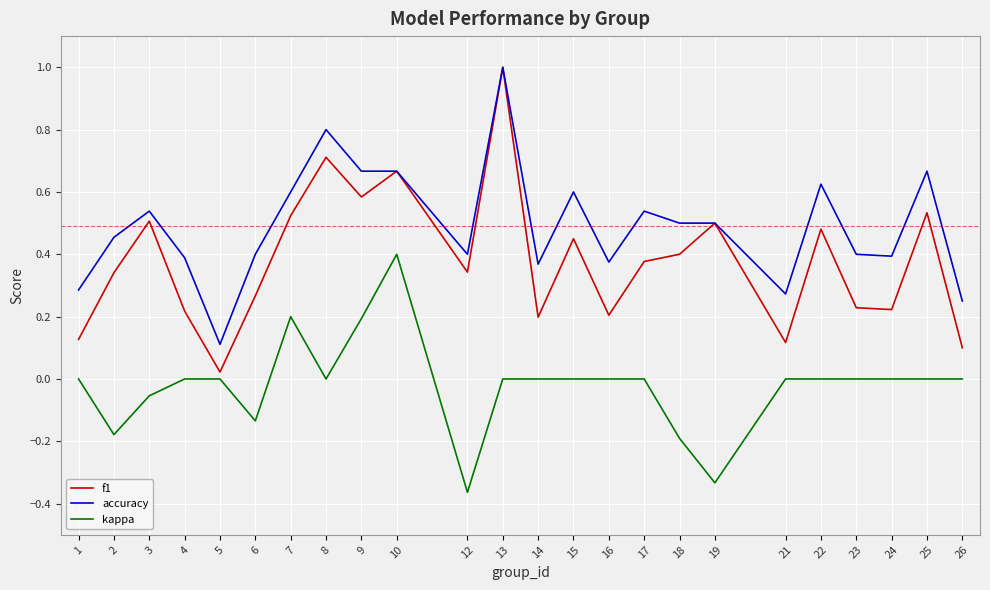

True or false: accuracy and kappa cross at least once.

False